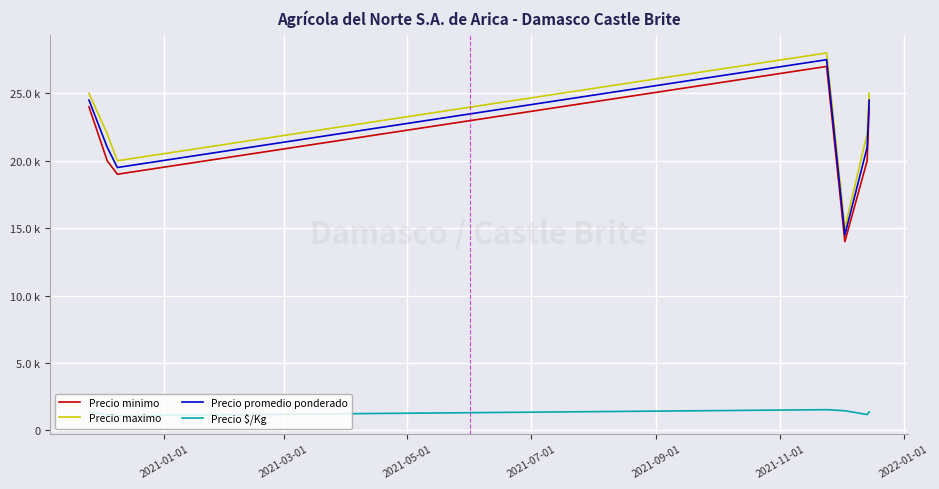

At how many categories does at least one series exceed 3892?

7